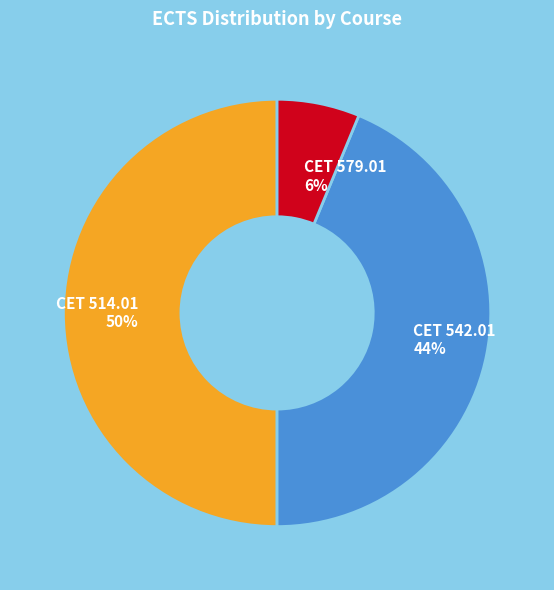

What percentage is the CET 542.01 slice, to the nearest percent?

44%